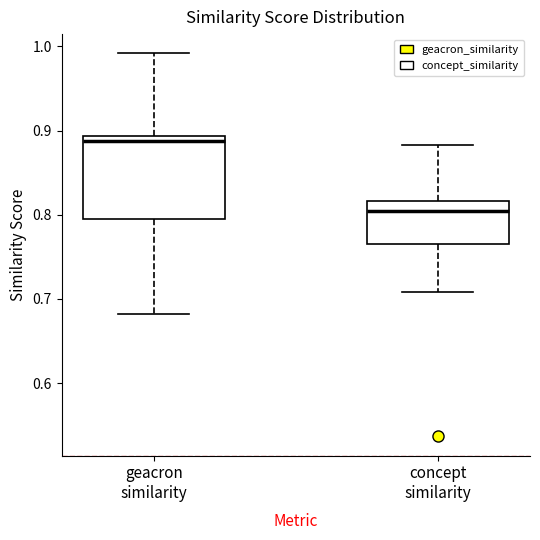

Reading left to right, transcribe this box plot: for each box, give where its median line is, the range the box spans, and where its two whiskers end, as read against the y-axis. The values are not printed on the chart, so give them approximately, as read against the axis.

geacron similarity: median 0.89 (just below the box's upper edge), box 0.80 to 0.89, whiskers 0.68 to 0.99
concept similarity: median 0.80, box 0.77 to 0.82, whiskers 0.71 to 0.88